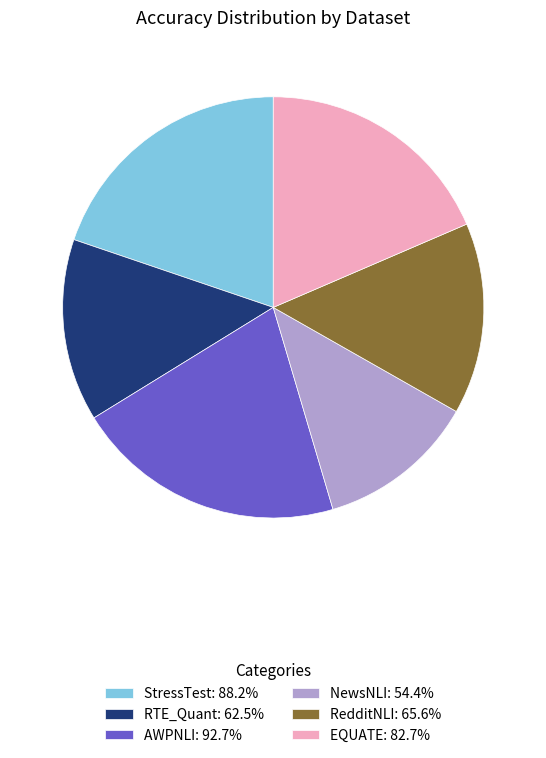

Does StressTest: 88.2% represent more than half of the total?

No